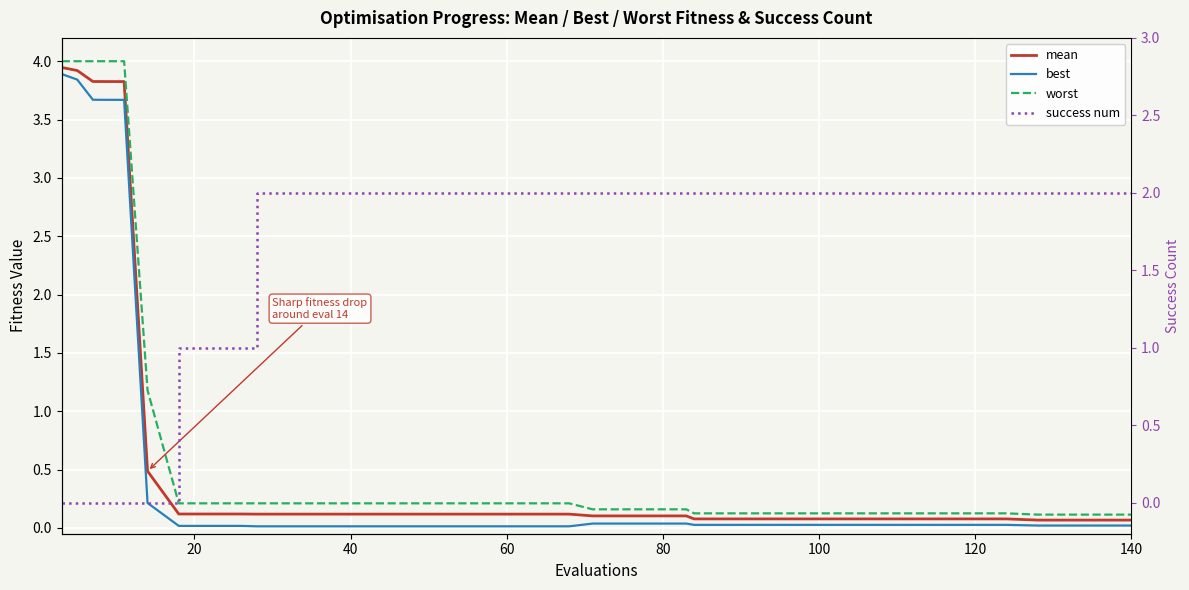

Reading left to right, extract all data points from this chart.

mean: 3.9	3.9	3.8	3.8	3.8	3.8	0.5	0.1	0.1	0.1	0.1	0.1	0.1	0.1	0.1	0.1	0.1	0.1	0.1	0.1	0.1	0.1	0.1	0.1	0.1	0.1	0.1	0.1	0.1	0.1	0.1	0.1	0.1	0.1	0.1	0.1	0.1	0.1	0.1	0.1
best: 3.9	3.8	3.7	3.7	3.7	3.7	0.2	0.0	0.0	0.0	0.0	0.0	0.0	0.0	0.0	0.0	0.0	0.0	0.0	0.0	0.0	0.0	0.0	0.0	0.0	0.0	0.0	0.0	0.0	0.0	0.0	0.0	0.0	0.0	0.0	0.0	0.0	0.0	0.0	0.0
worst: 4.0	4.0	4.0	4.0	4.0	4.0	1.2	0.2	0.2	0.2	0.2	0.2	0.2	0.2	0.2	0.2	0.2	0.2	0.2	0.2	0.2	0.2	0.2	0.2	0.2	0.1	0.1	0.1	0.1	0.1	0.1	0.1	0.1	0.1	0.1	0.1	0.1	0.1	0.1	0.1
success num: 0.0	0.0	0.0	0.0	0.0	0.0	0.0	1.0	1.0	1.0	2.0	2.0	2.0	2.0	2.0	2.0	2.0	2.0	2.0	2.0	2.0	2.0	2.0	2.0	2.0	2.0	2.0	2.0	2.0	2.0	2.0	2.0	2.0	2.0	2.0	2.0	2.0	2.0	2.0	2.0